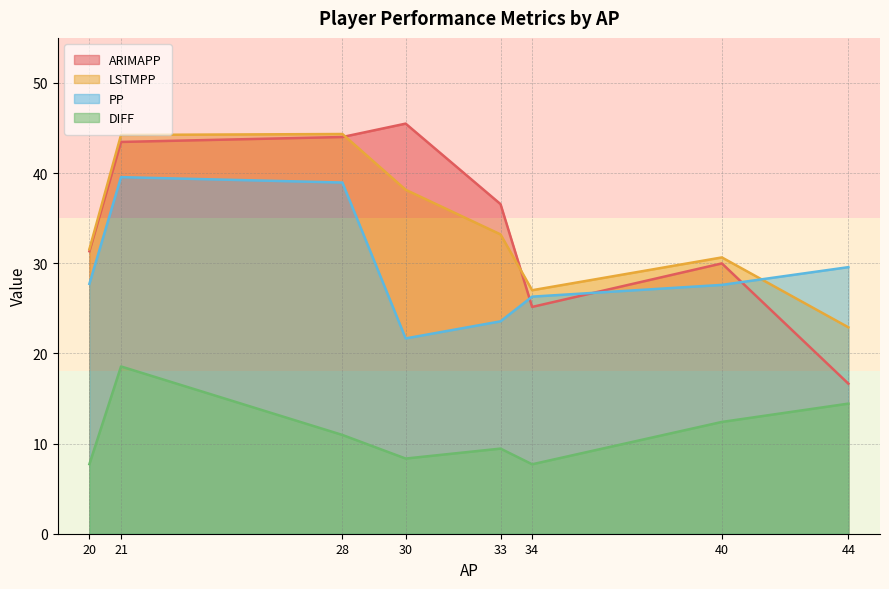

The value of LSTMPP at 30 is 14.6. True or false?

False